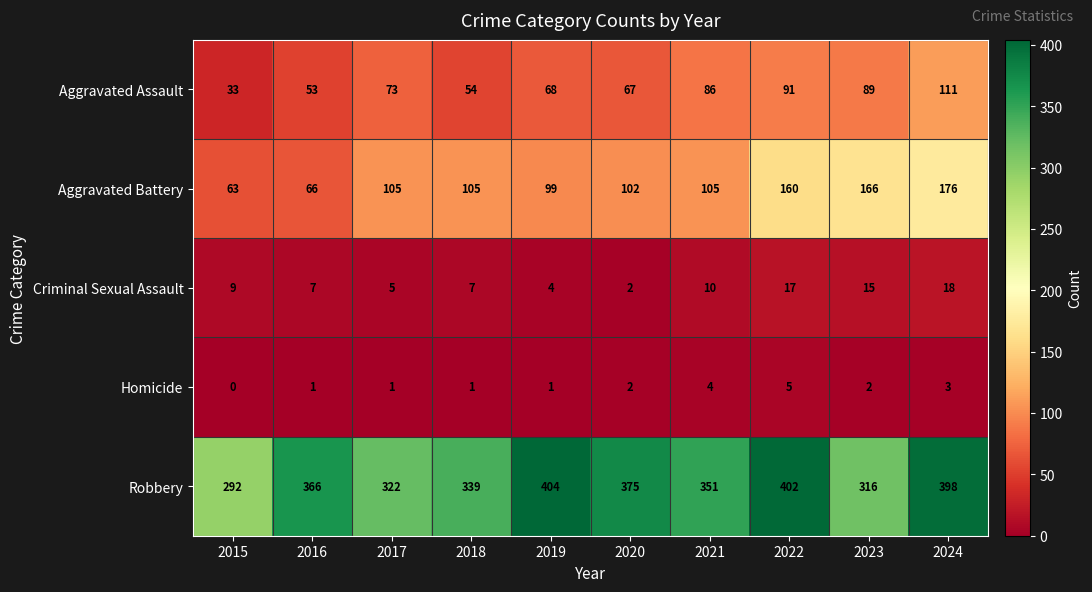

Which label corresponds to the smallest value in the chart?

2015